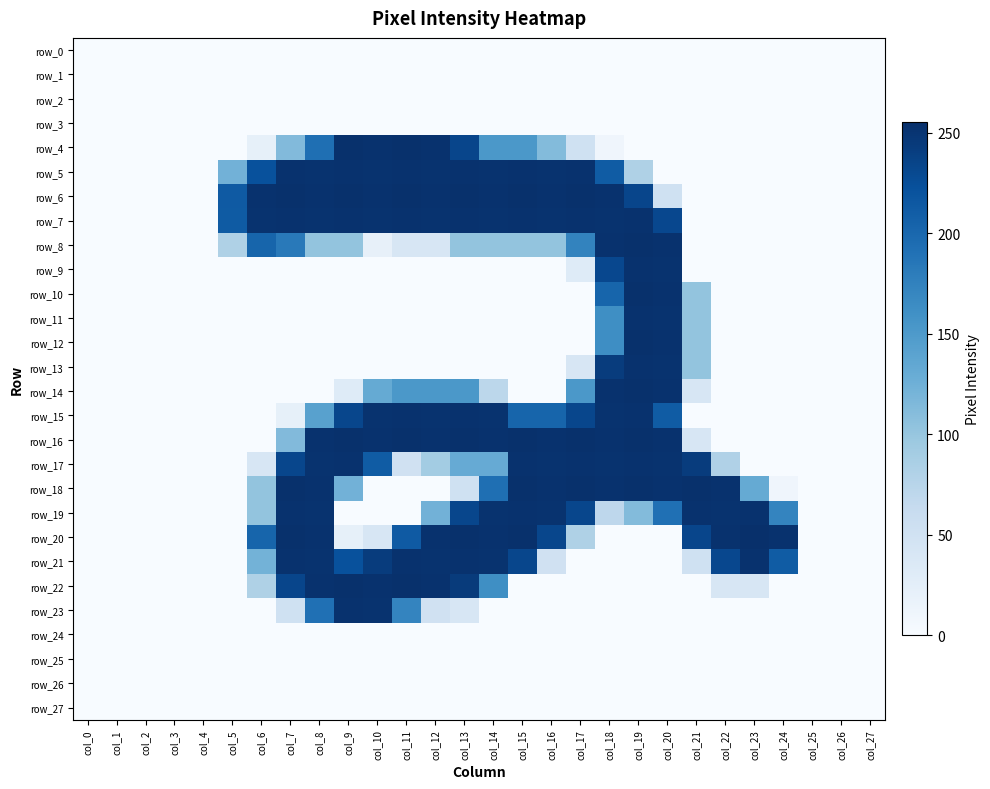

At which category is the sum across all series the highest?

col_19